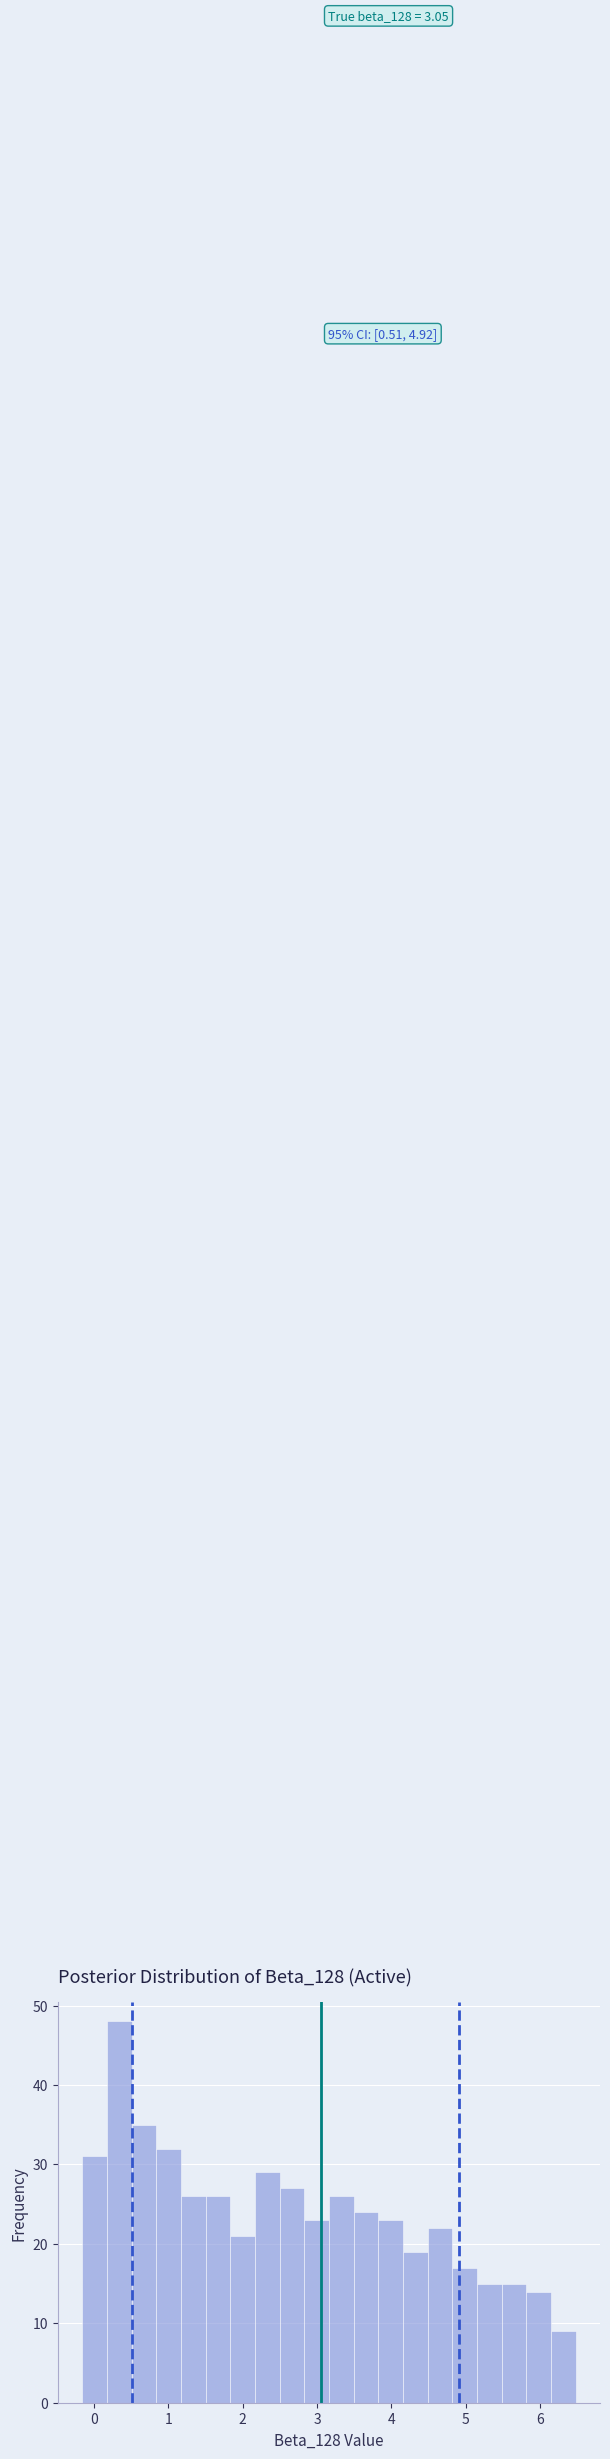

Read against the x-axis, roughly where is the centre of the tallest bar?

0.3